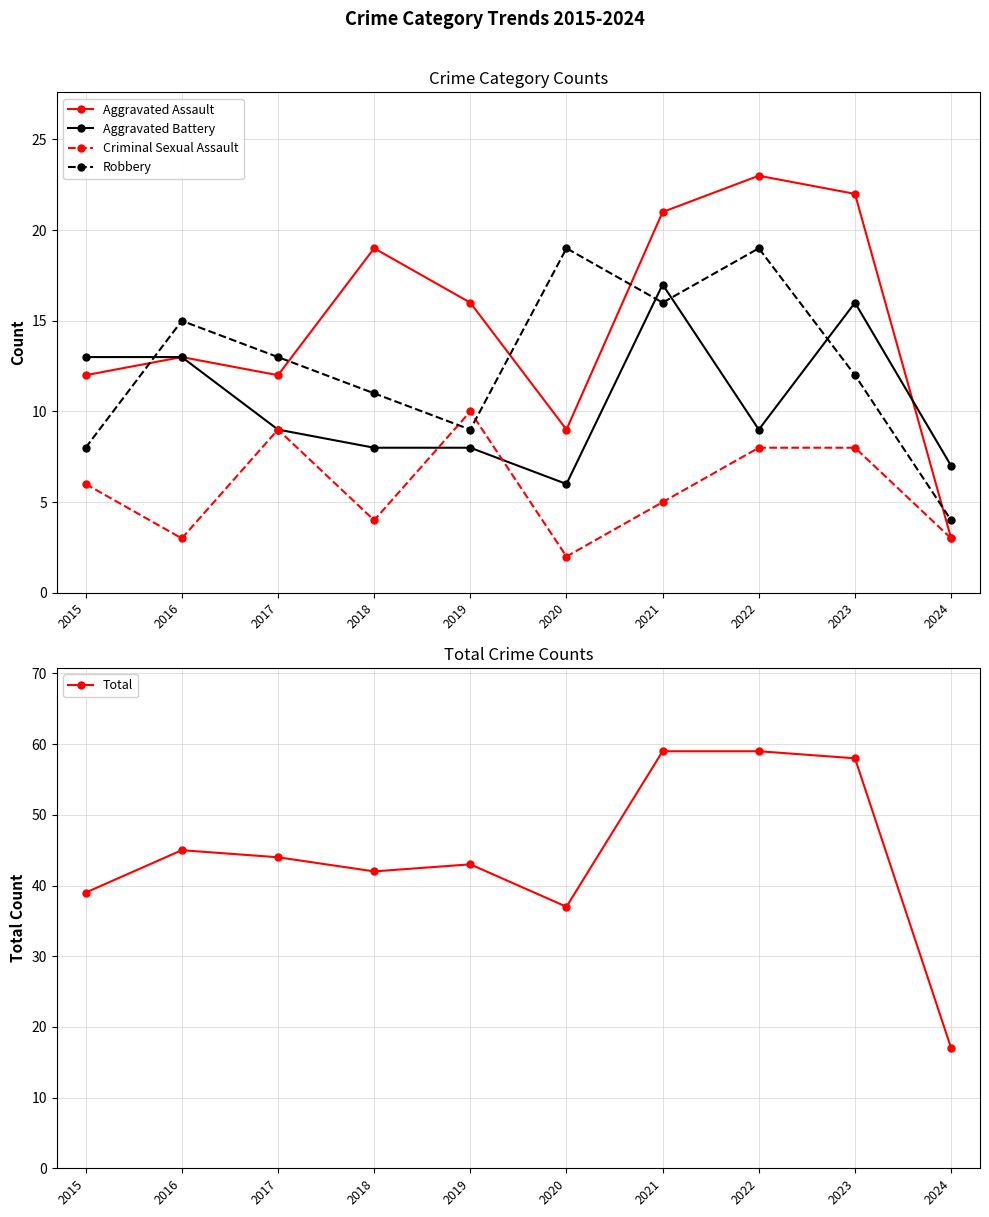

At which category is the sum across all series the highest?

2021